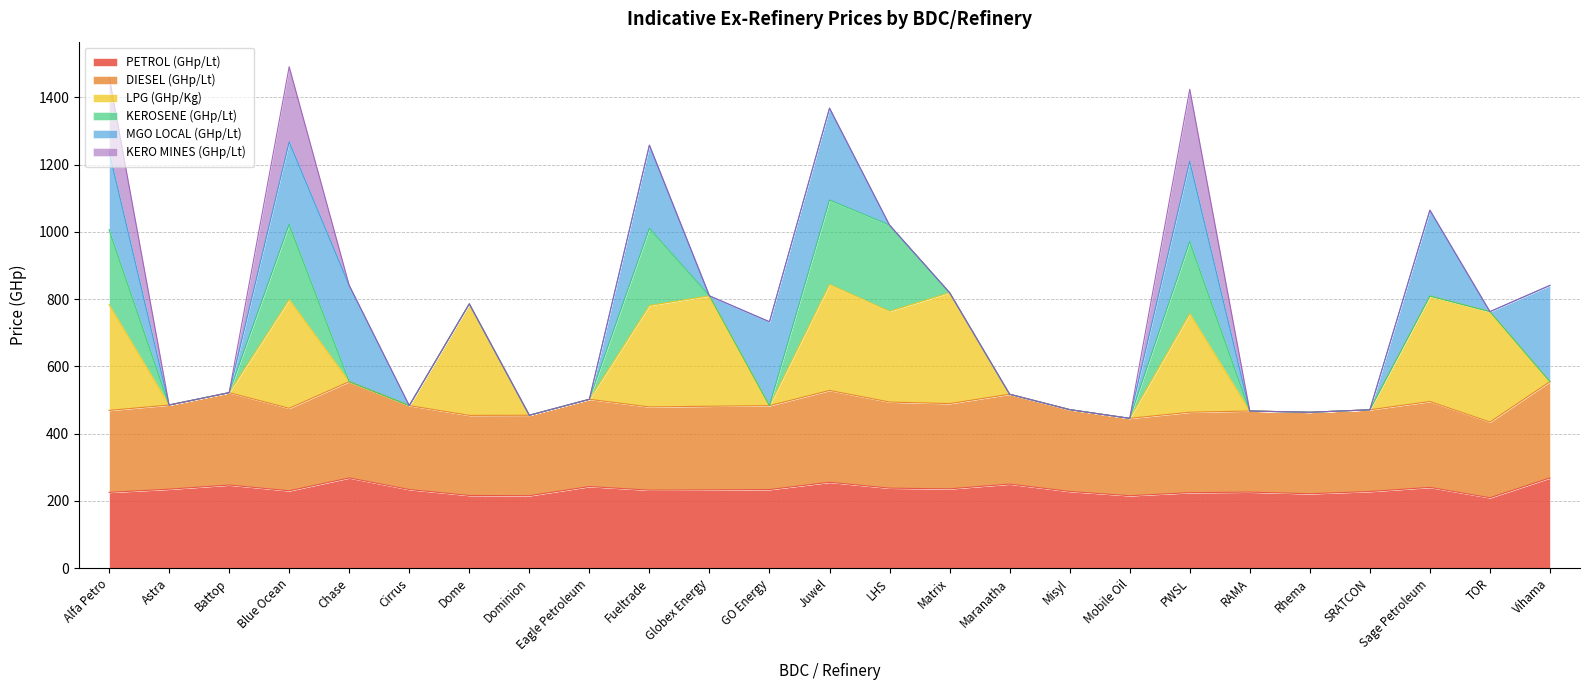

How many lines are shown in the chart?

6